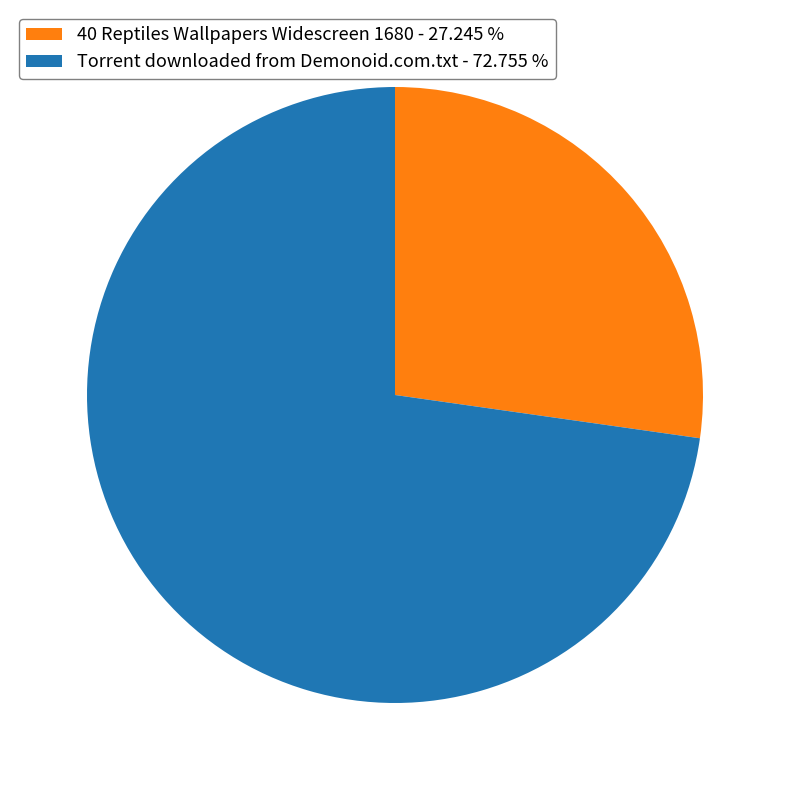

Approximately how many times larger is the value at Torrent downloaded from Demonoid.com.txt - 72.755 % compared to 40 Reptiles Wallpapers Widescreen 1680 - 27.245 %?

2.7